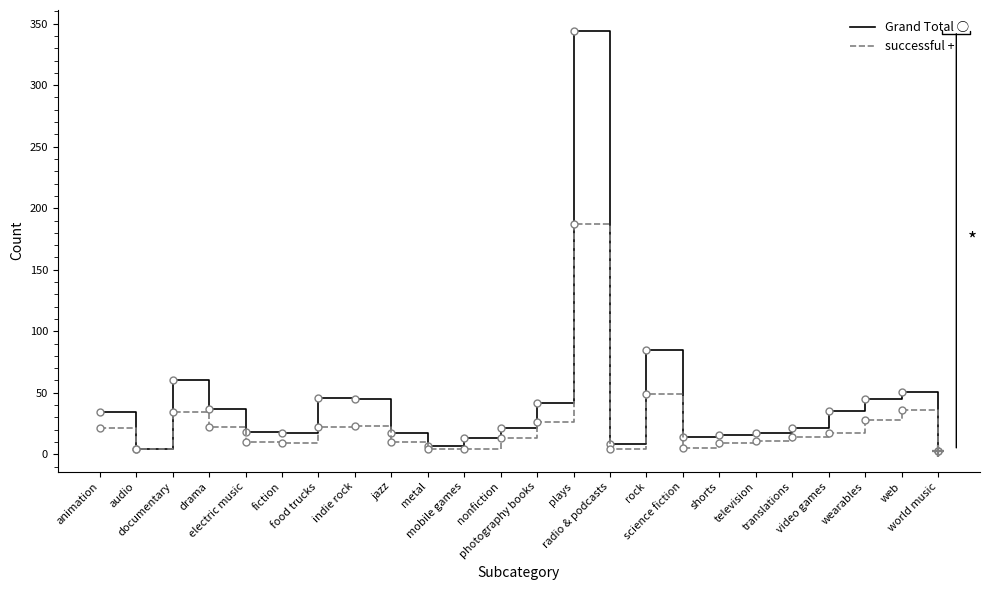

What is the maximum value shown in the chart?

344